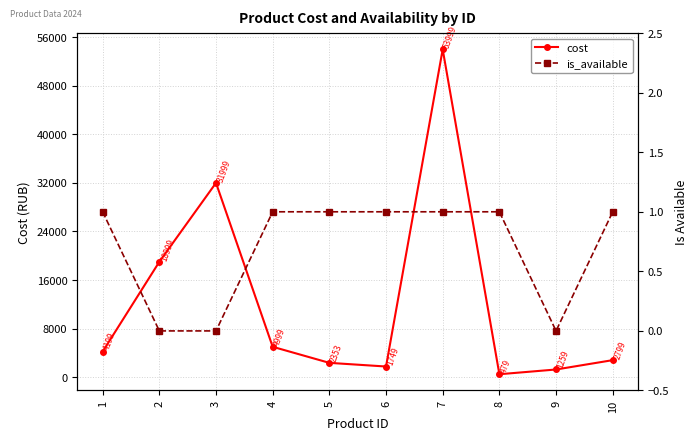

Rank the series by their average value, from lowest to highest.

is_available, cost